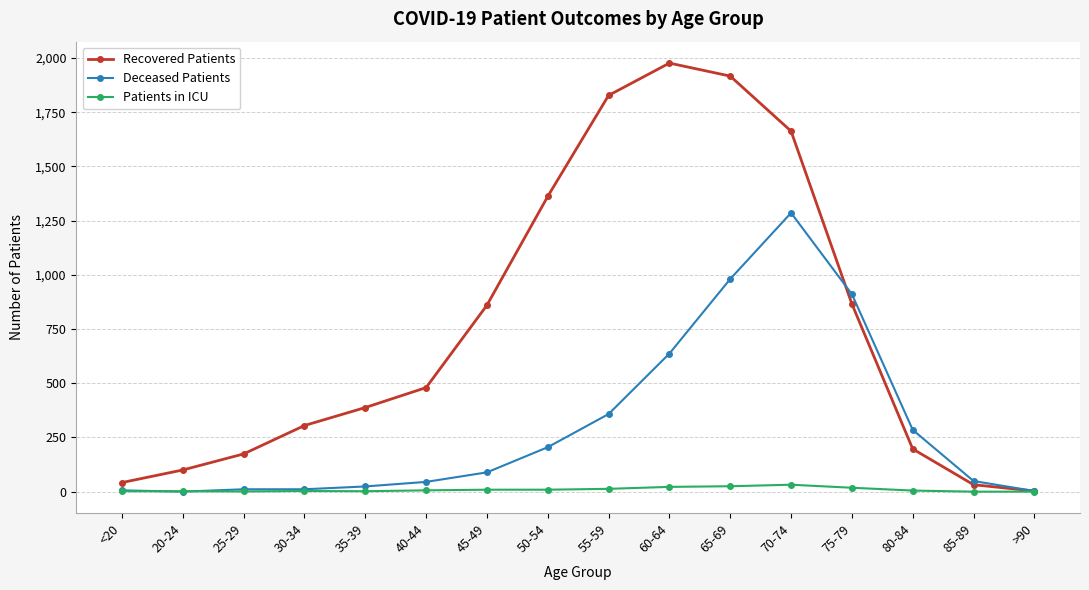

At how many categories does at least one series exceed 642?

7